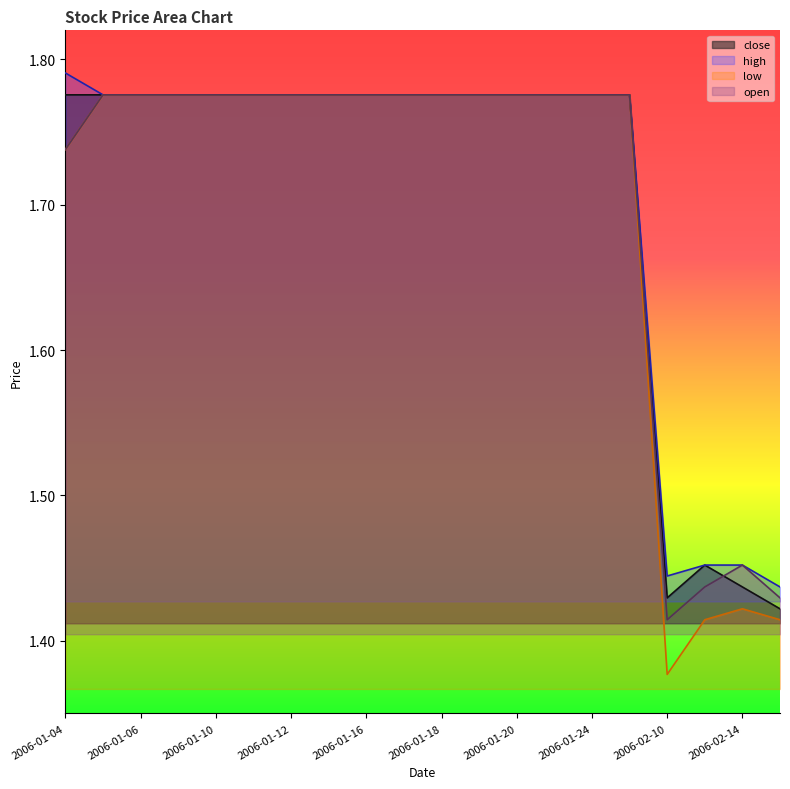

How many high values are between 1 and 2?

20